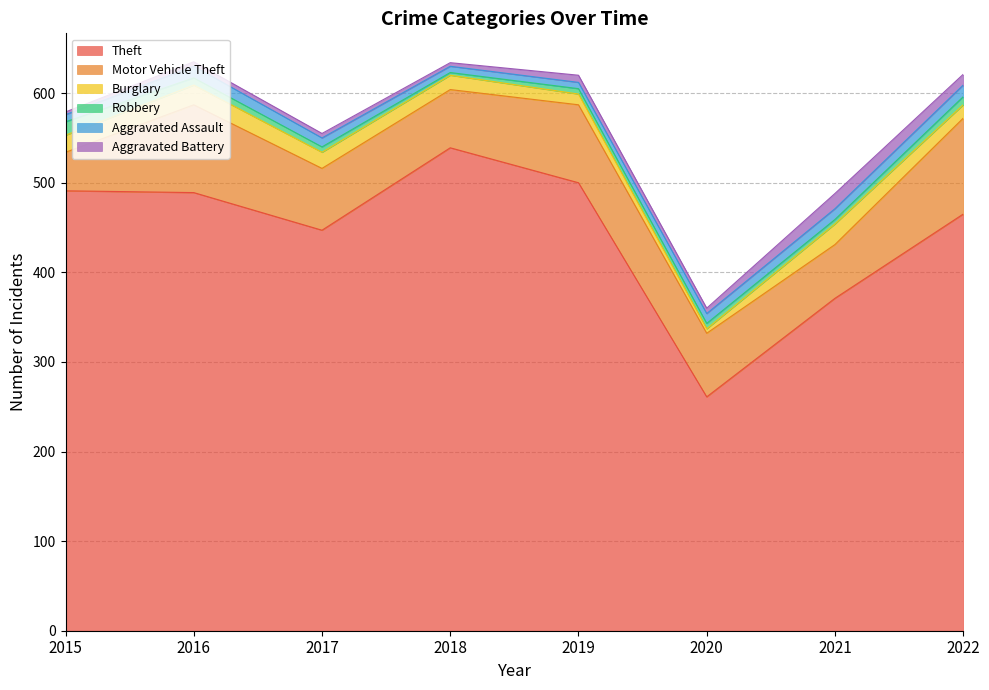

What are all the series names shown in the legend?

Theft, Motor Vehicle Theft, Burglary, Robbery, Aggravated Assault, Aggravated Battery